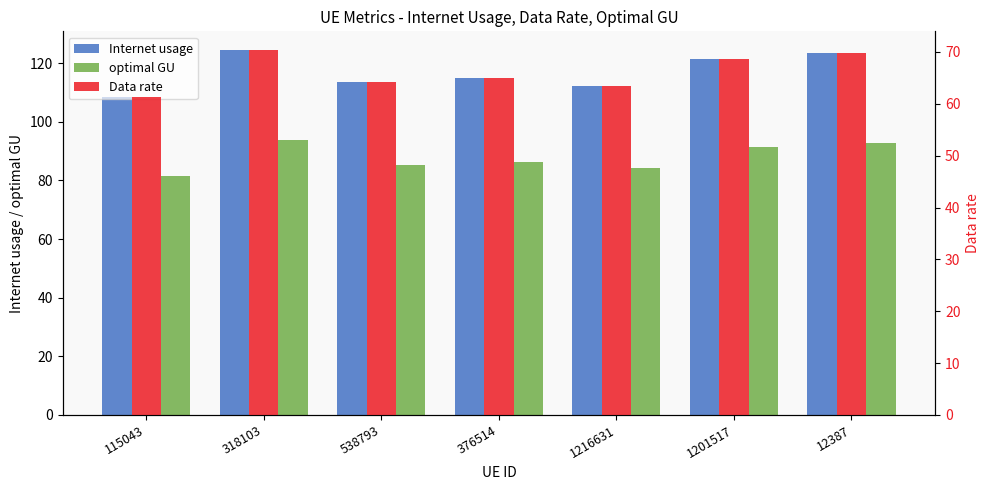

Are the bars grouped side by side (vs. stacked)?

Yes